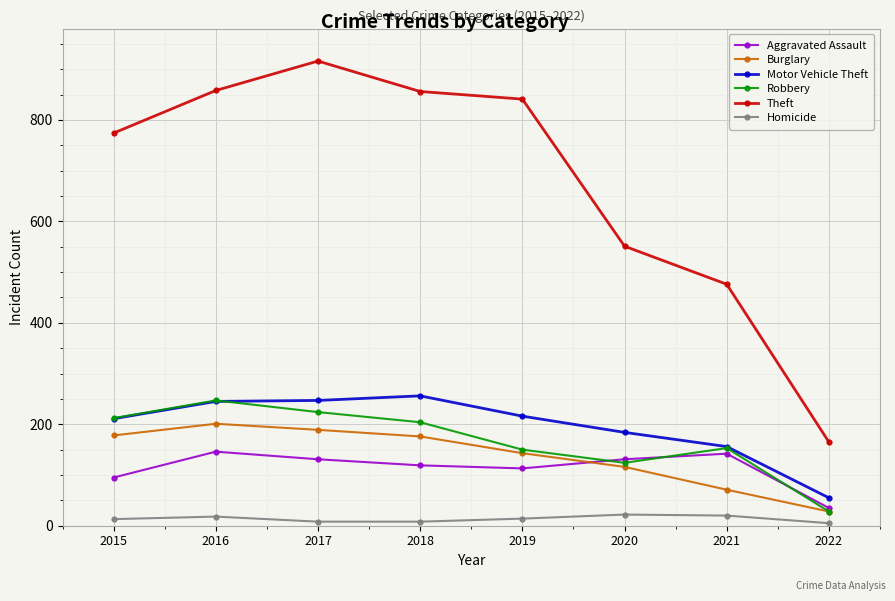

How many categories are shown in the chart?

8